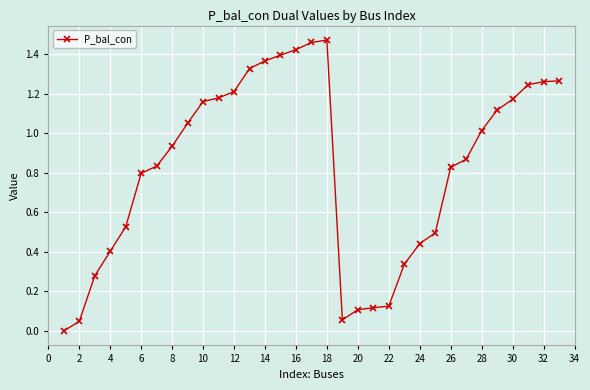

What is the sum of all values?

27.3